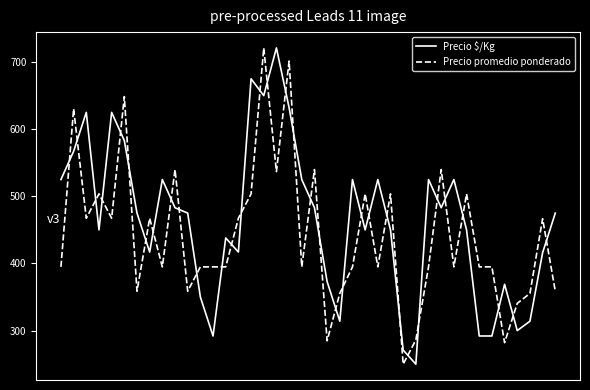

Rank the series by their average value, from lowest to highest.

Precio promedio ponderado, Precio $/Kg